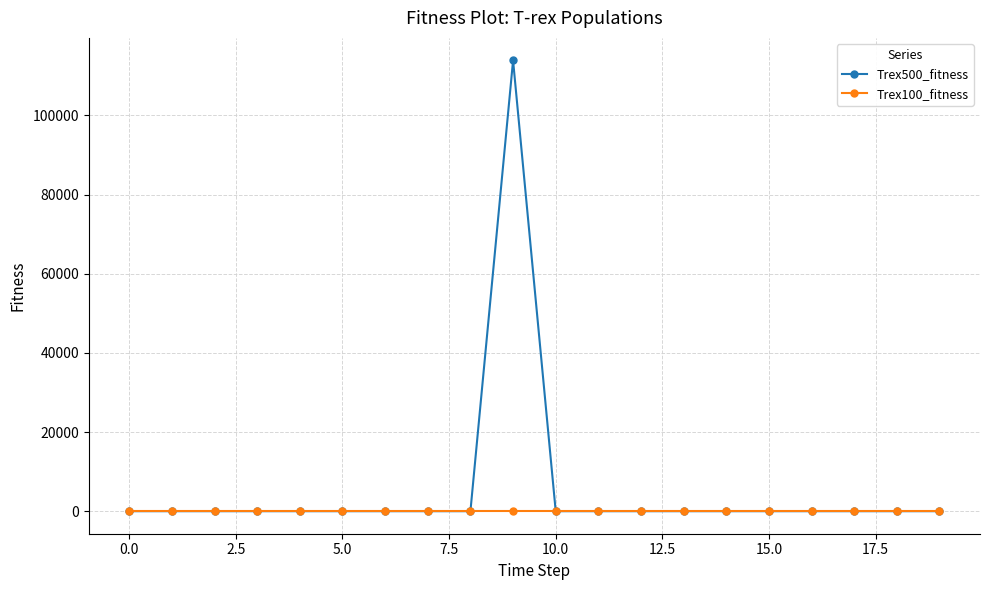

What are all the series names shown in the legend?

Trex500_fitness, Trex100_fitness